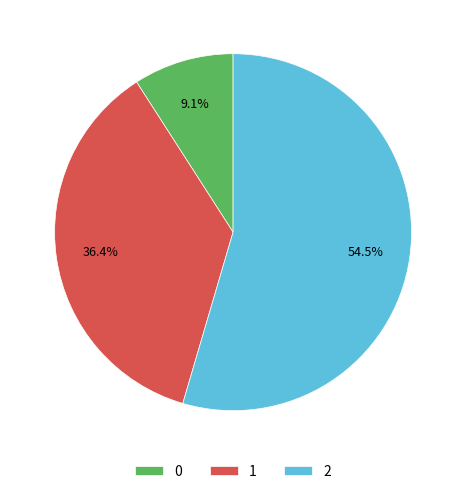

Rank the categories by value from lowest to highest.

0, 1, 2